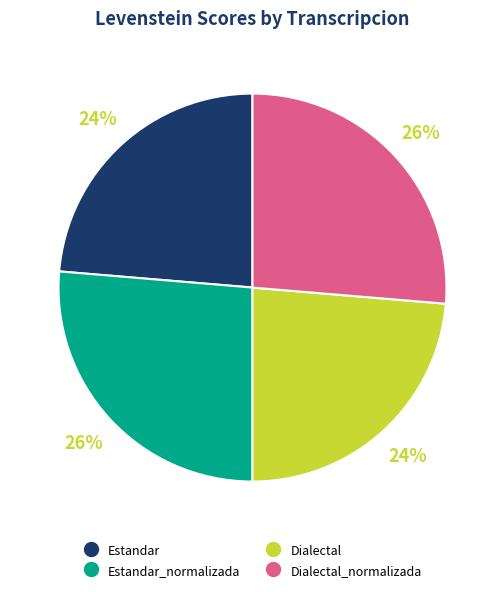

To the nearest percent, what is the average slice percentage?

25%